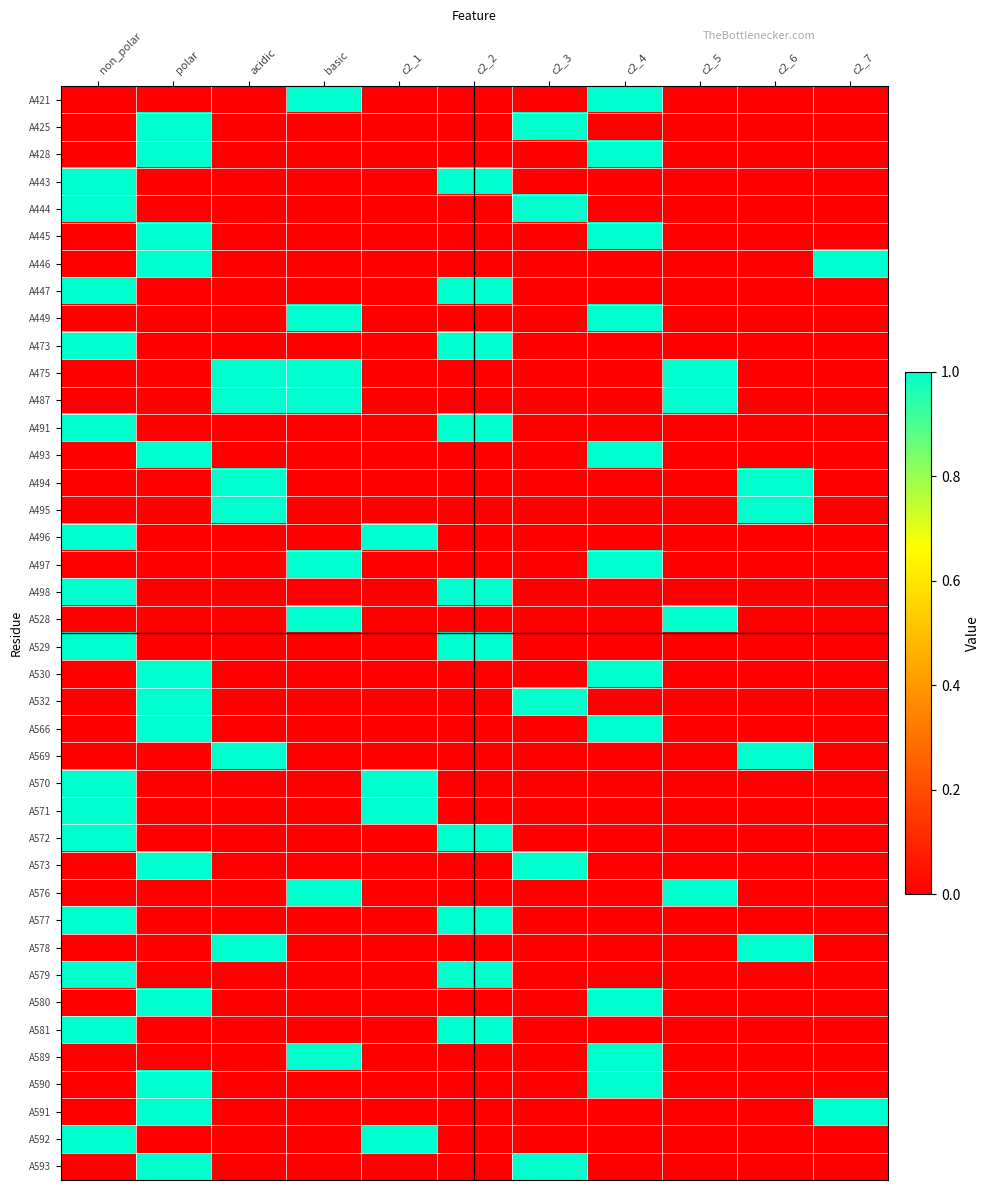

What is the total value across all series at basic?

8